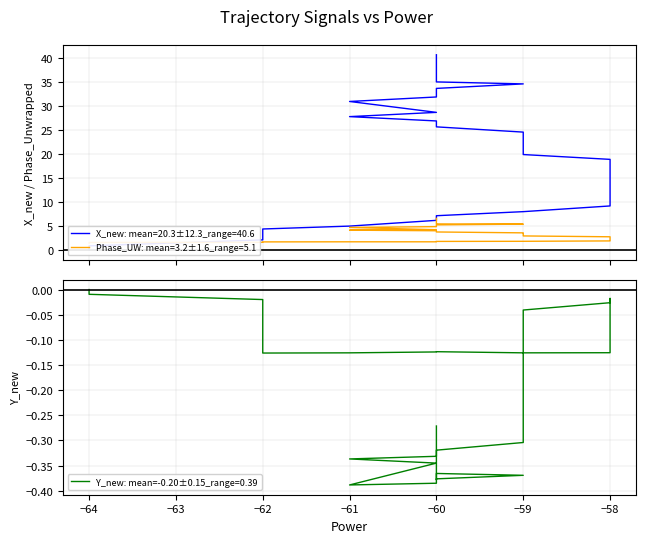

What is the sum of the Phase_Unwrapped values at −58 and −60?

7.3